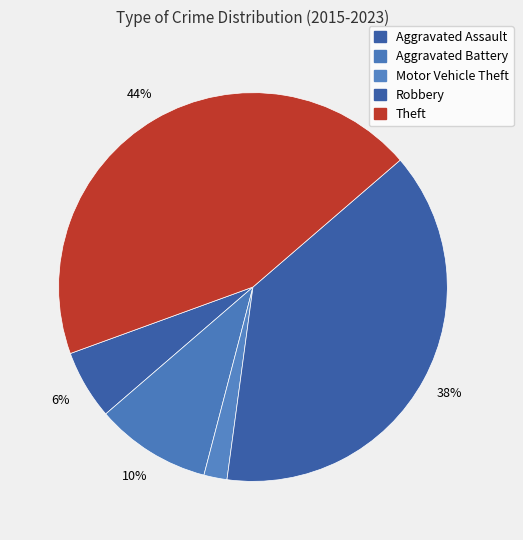

Is Motor Vehicle Theft the majority of the pie?

No